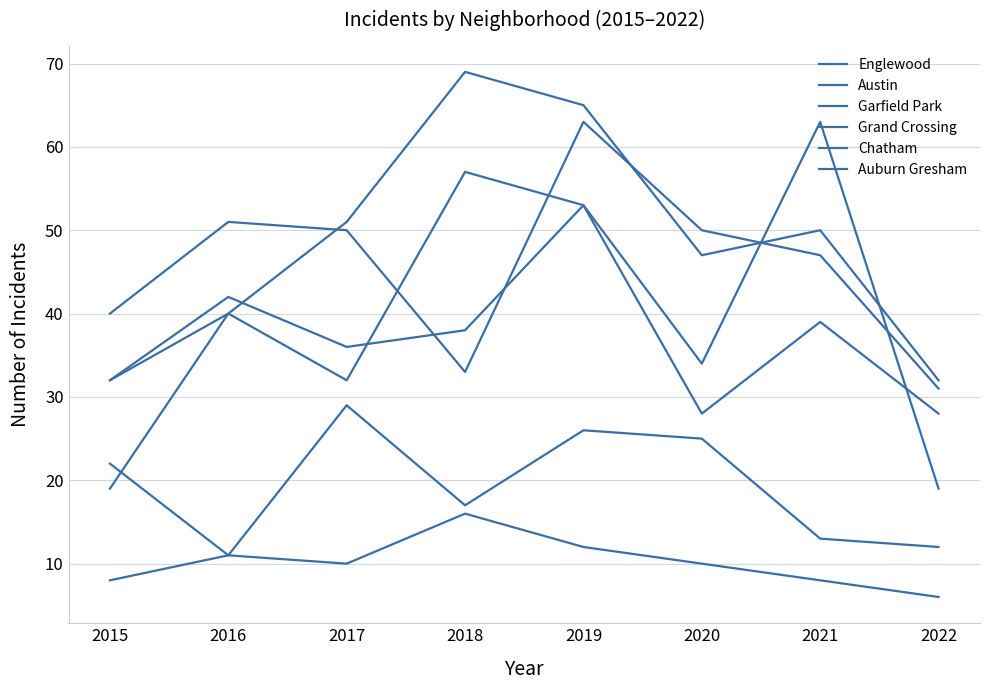

How many lines are shown in the chart?

6